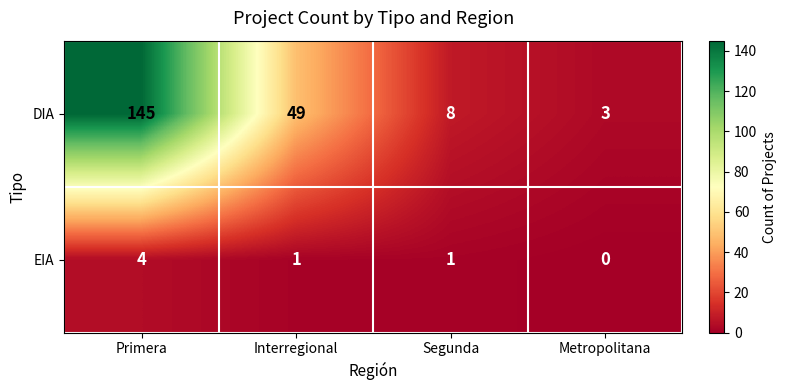

At how many categories does at least one series exceed 93?

1